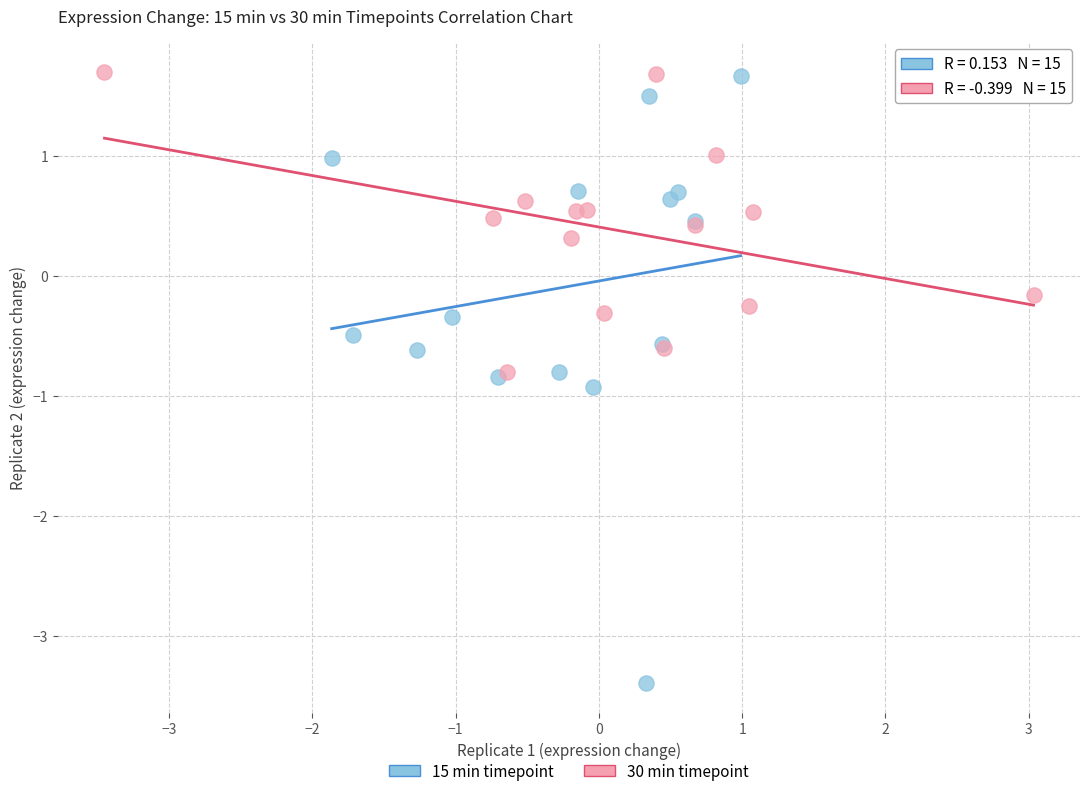

Which series has the largest Y range (max minus min)?

15 min timepoint